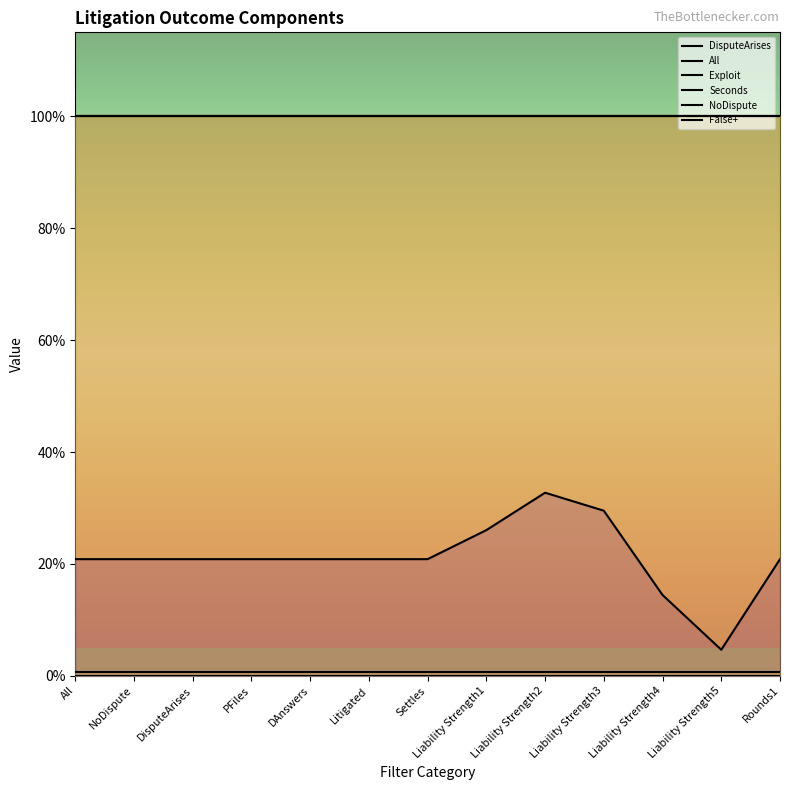

What is the label of the 2nd point from the right?

Liability Strength5